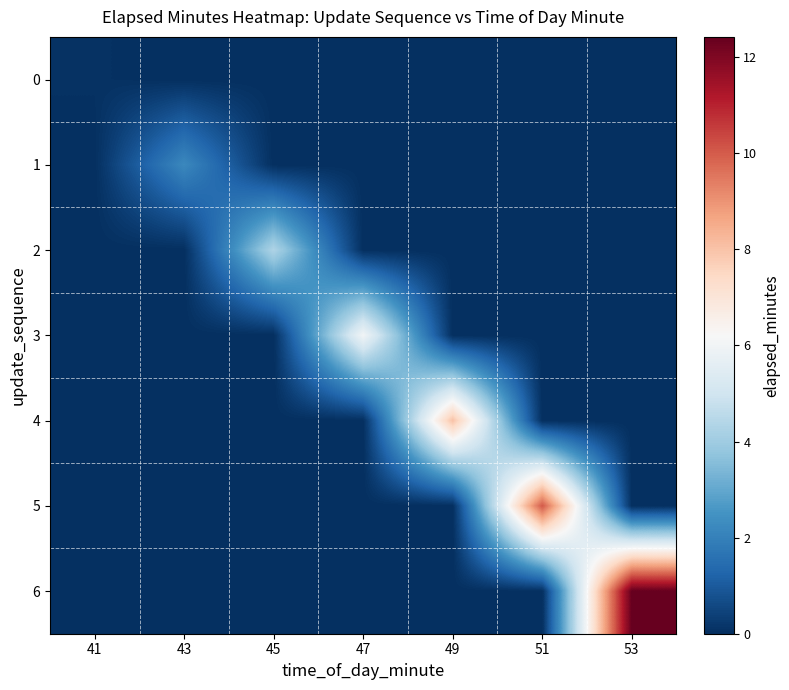

Reading left to right, what are all the values shown in this chart?

0: 41=0.1	43=0.0	45=0.0	47=0.0	49=0.0	51=0.0	53=0.0
1: 41=0.0	43=2.2	45=0.0	47=0.0	49=0.0	51=0.0	53=0.0
2: 41=0.0	43=0.0	45=4.3	47=0.0	49=0.0	51=0.0	53=0.0
3: 41=0.0	43=0.0	45=0.0	47=6.0	49=0.0	51=0.0	53=0.0
4: 41=0.0	43=0.0	45=0.0	47=0.0	49=8.0	51=0.0	53=0.0
5: 41=0.0	43=0.0	45=0.0	47=0.0	49=0.0	51=10.0	53=0.0
6: 41=0.0	43=0.0	45=0.0	47=0.0	49=0.0	51=0.0	53=12.4